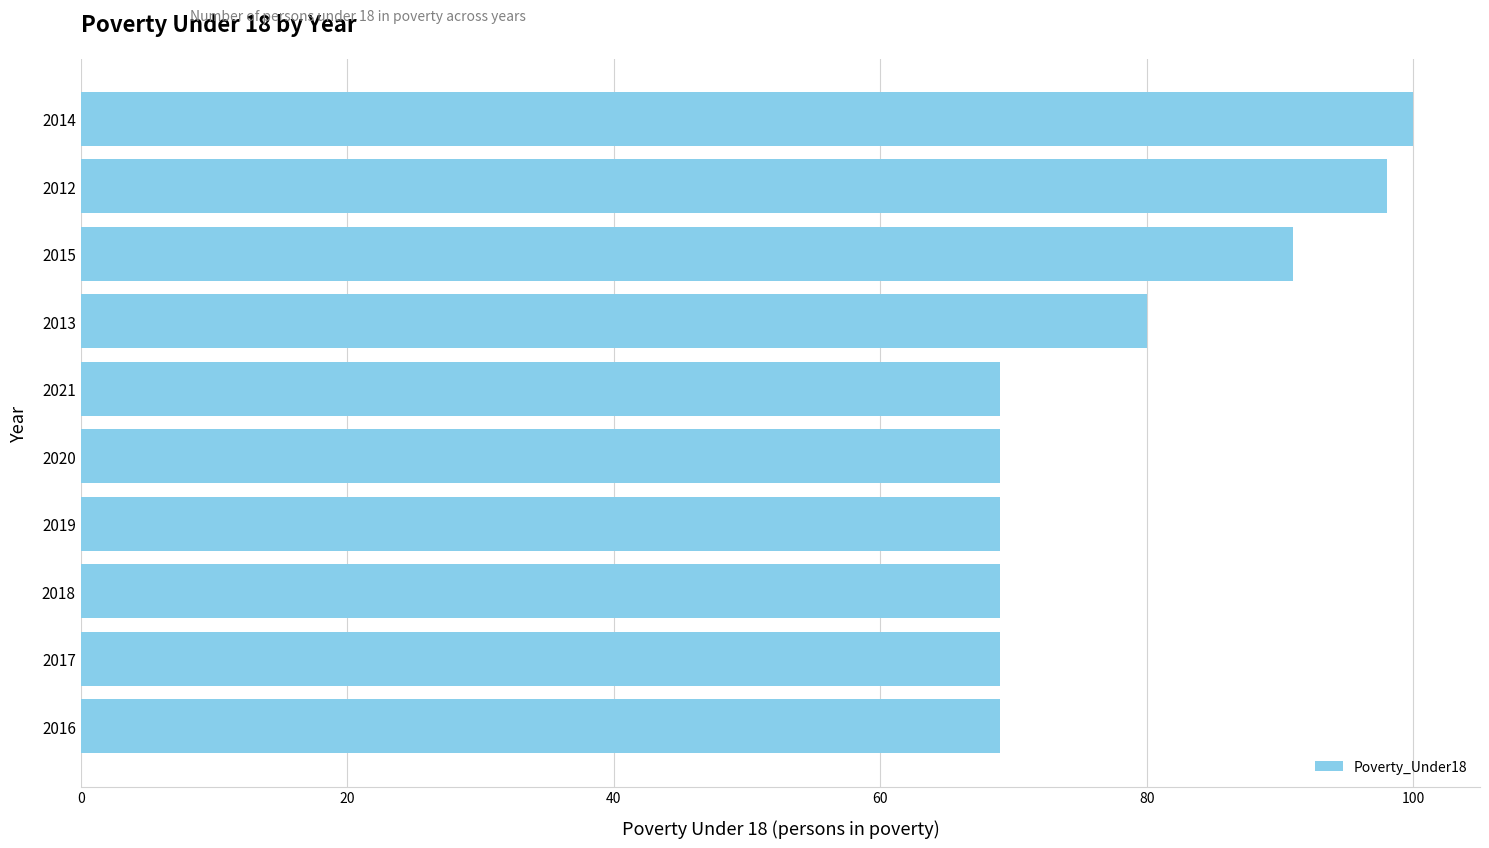

Is it true that the value at 2012 is 98?

True